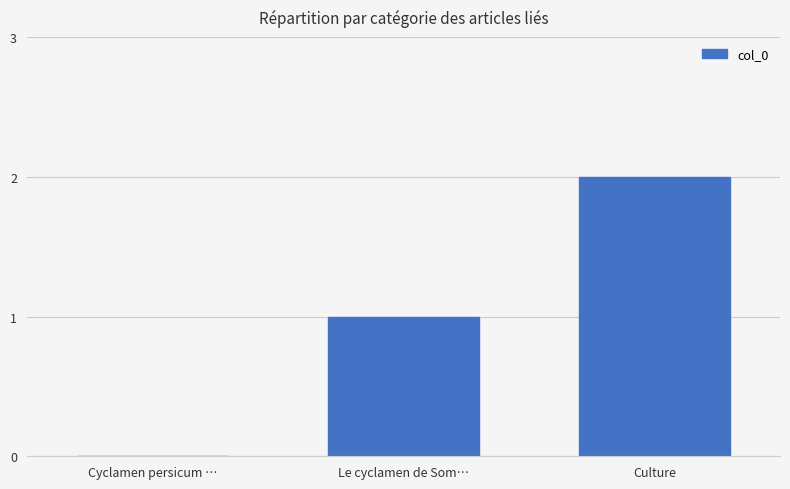

Between Cyclamen persicum … and Le cyclamen de Som…, which is larger?

Le cyclamen de Som…